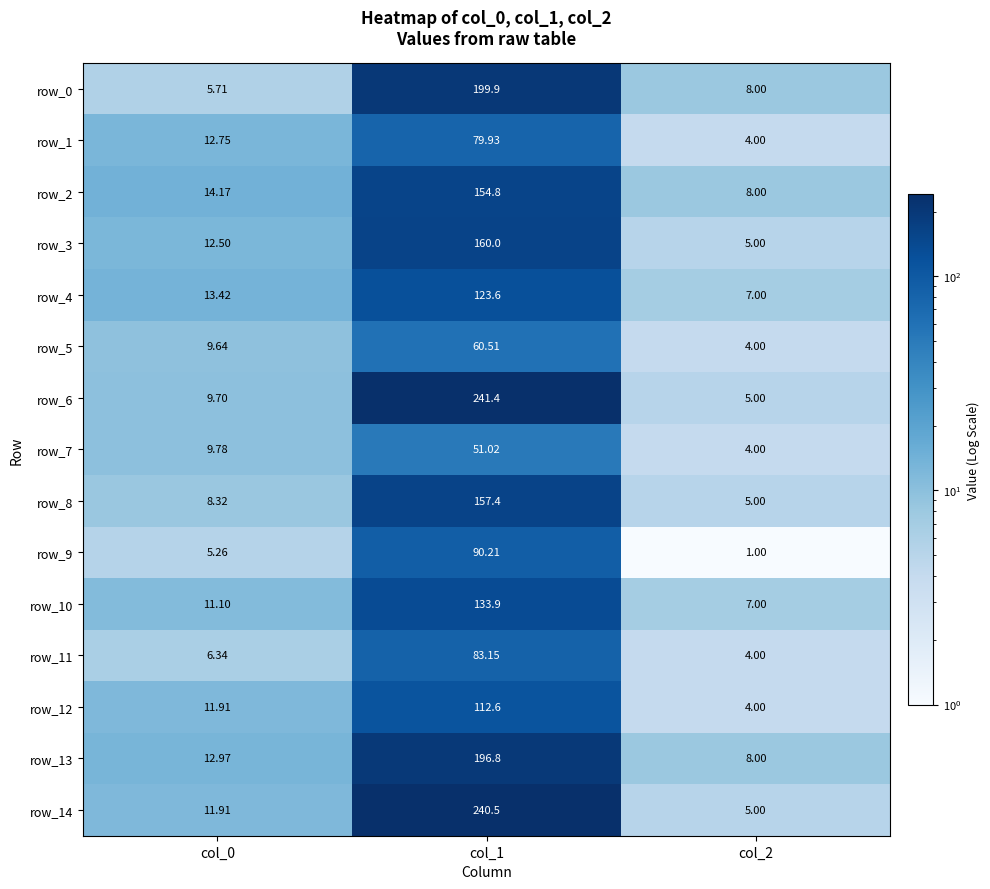

Rank the series by their maximum value, from lowest to highest.

row_7, row_5, row_1, row_11, row_9, row_12, row_4, row_10, row_2, row_8, row_3, row_13, row_0, row_14, row_6